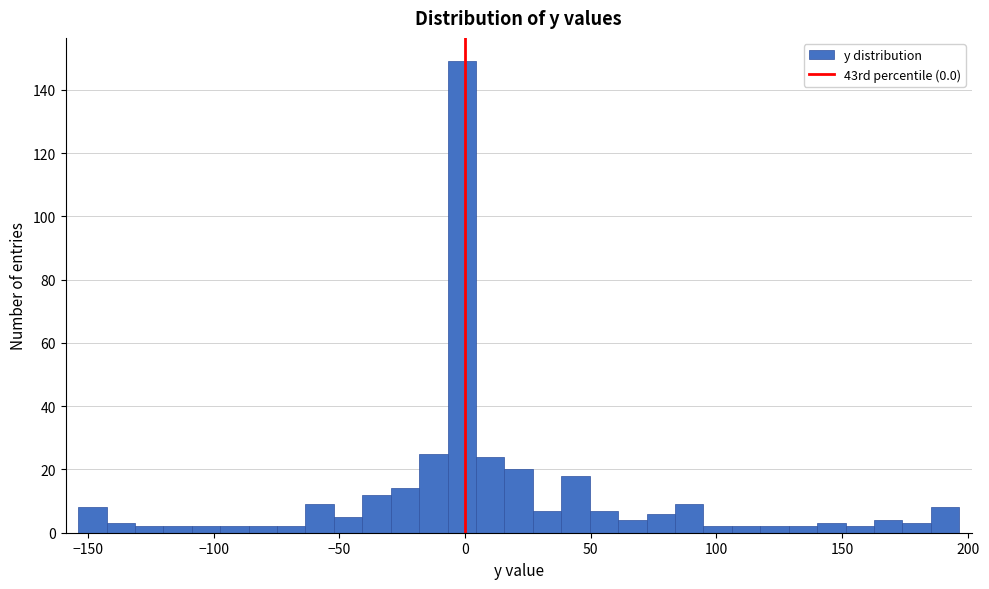

Around what value on the x-axis is the tallest bar? Give the approximate position of its centre, as read against the axis.

0